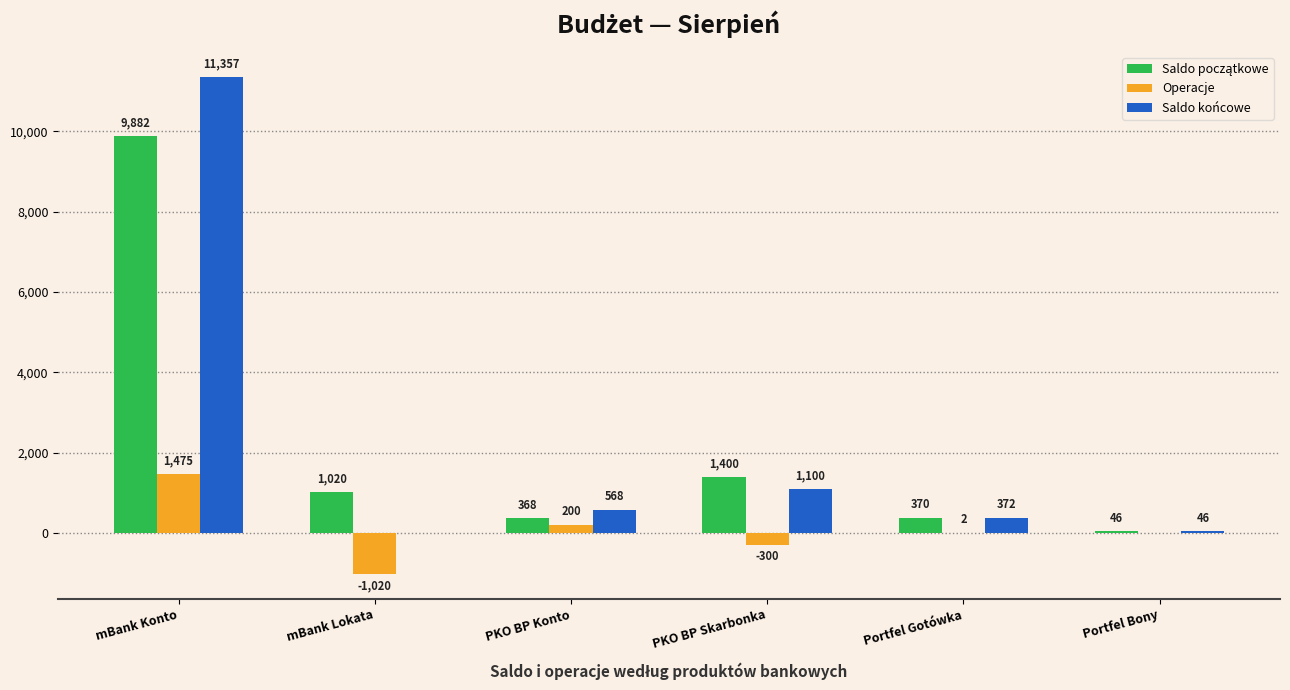

Is it true that Saldo końcowe equals 0.0 at mBank Lokata?

True